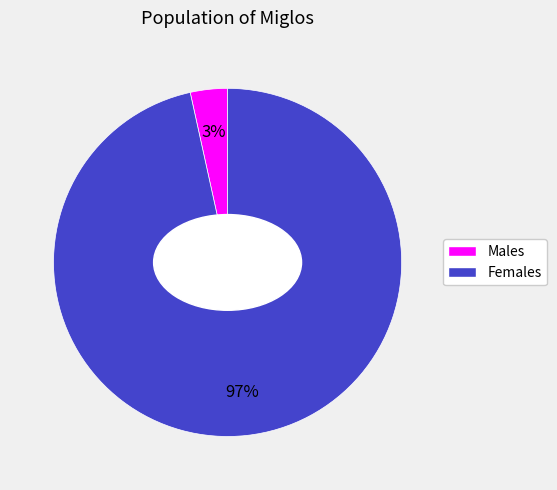

What is the smallest slice in the pie chart?

Males